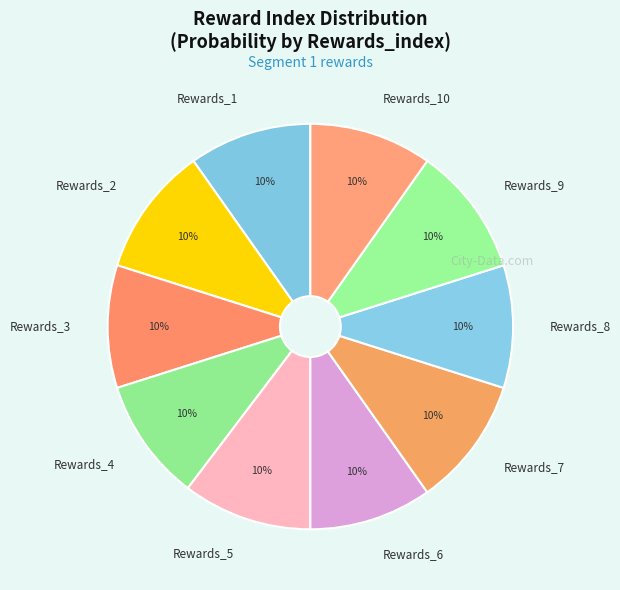

The Rewards_9 slice represents 1% of the pie. True or false?

False